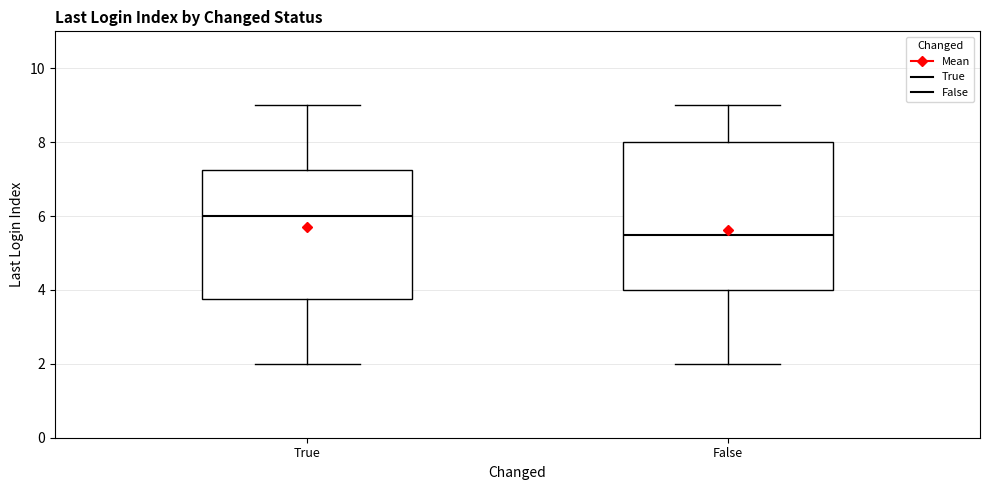

Where does the upper whisker of the box for True end on the y-axis? The values are not printed on the chart, so give them approximately, as read against the axis.

9.0